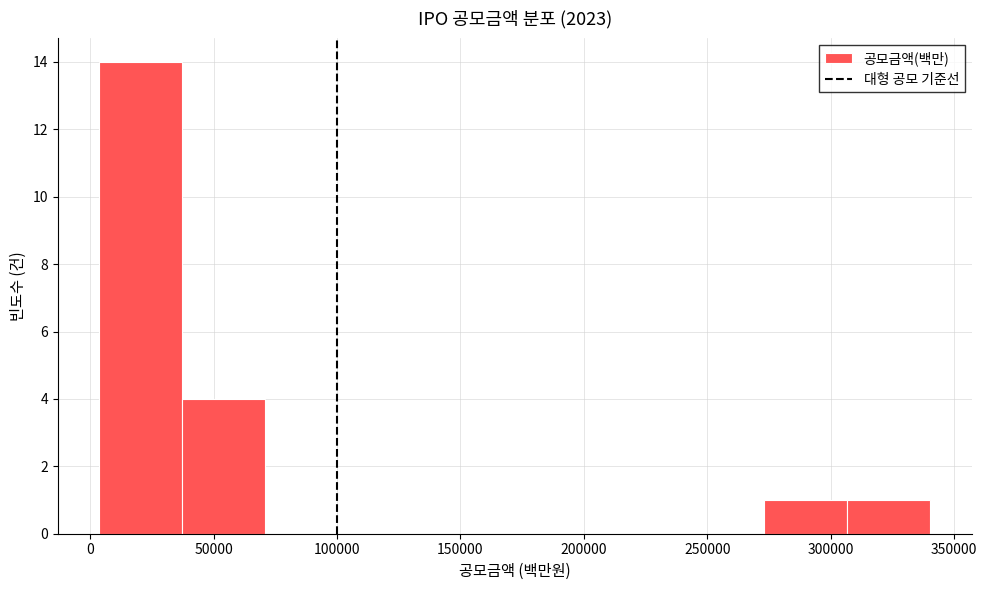

Reading left to right, list every bar in this chart as the range it spans on the x-axis followed by its height. Neither the bar edges nor the heights are printed on the chart, so give them approximately, as read against the axes.

5000 to 35000: 14
35000 to 70000: 4
70000 to 105000: 0
105000 to 140000: 0
140000 to 170000: 0
170000 to 205000: 0
205000 to 240000: 0
240000 to 275000: 0
275000 to 305000: 1
305000 to 340000: 1